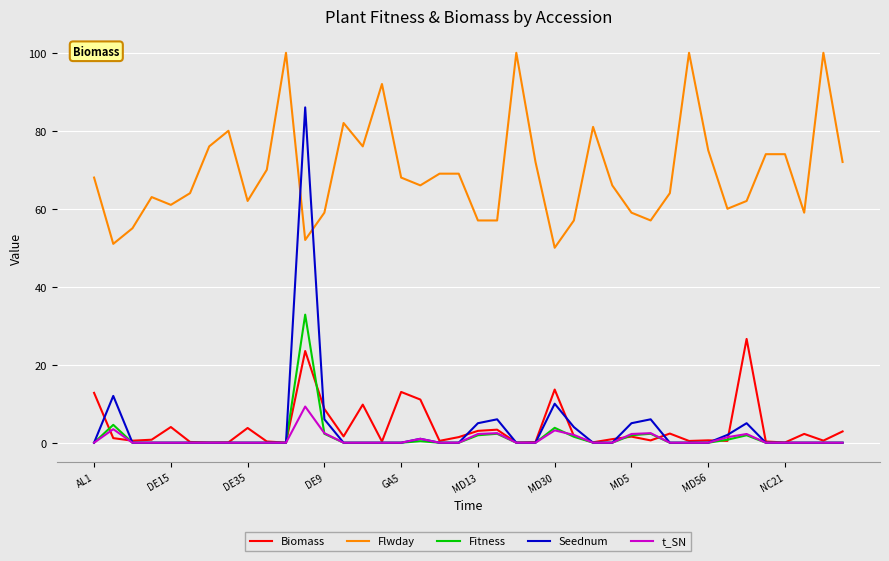

True or false: Flwday and Biomass cross at least once.

False